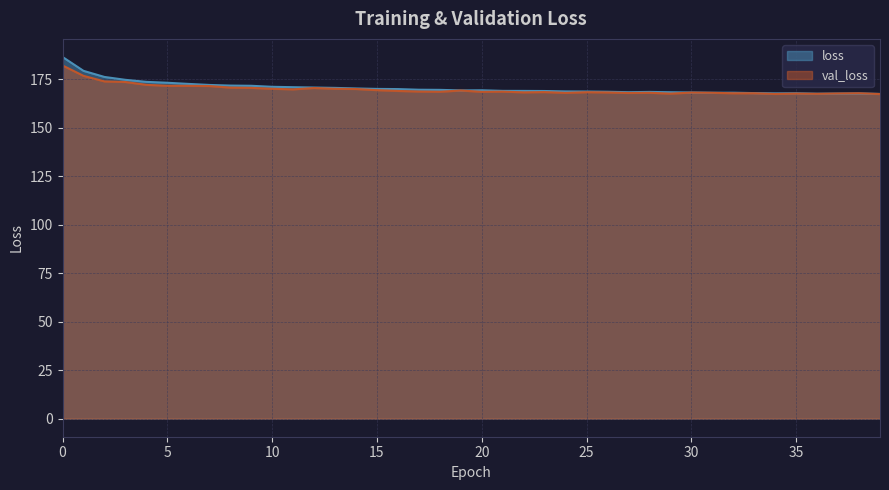

What is the average value of the val_loss series?

169.8